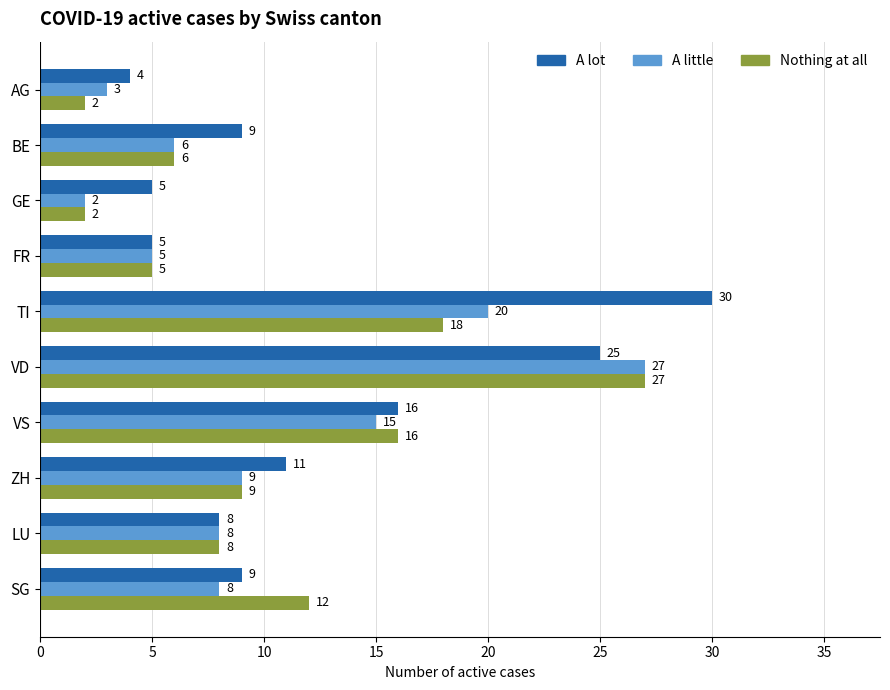

How many distinct data groups are displayed?

3